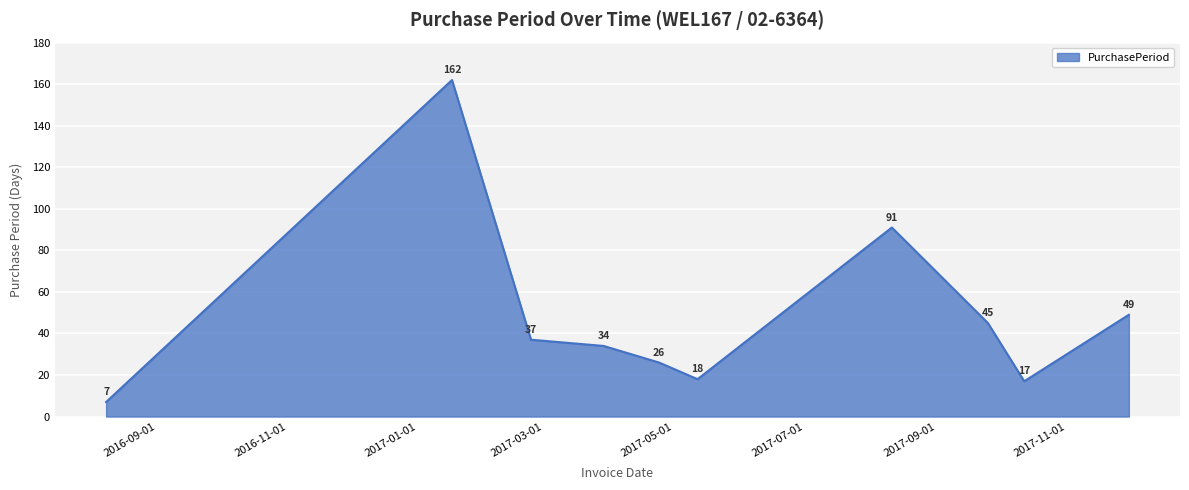

What is the greatest value displayed?

162